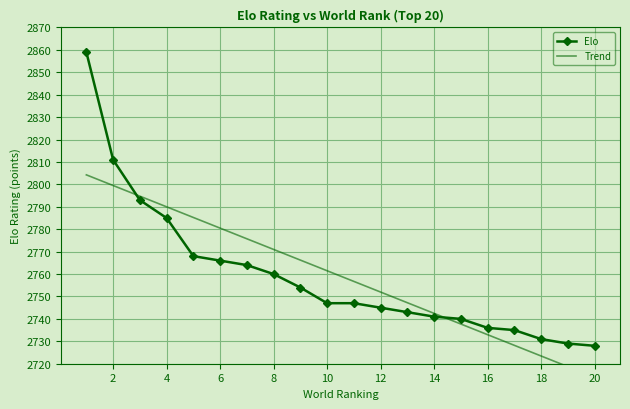

Rank the series by their maximum value, from highest to lowest.

Elo, Trend